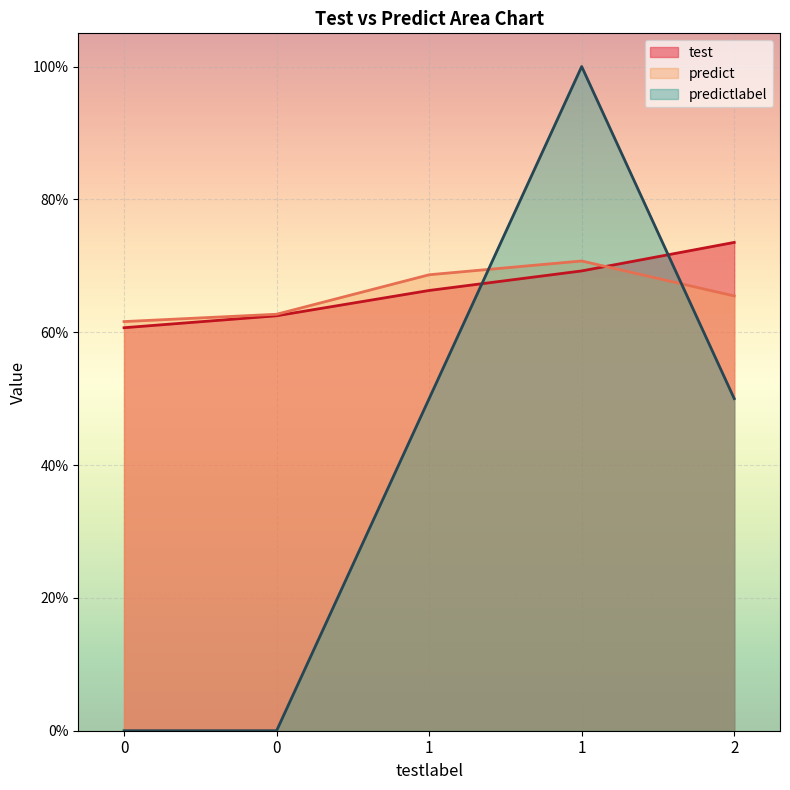

Read the predict value at 0.

0.6